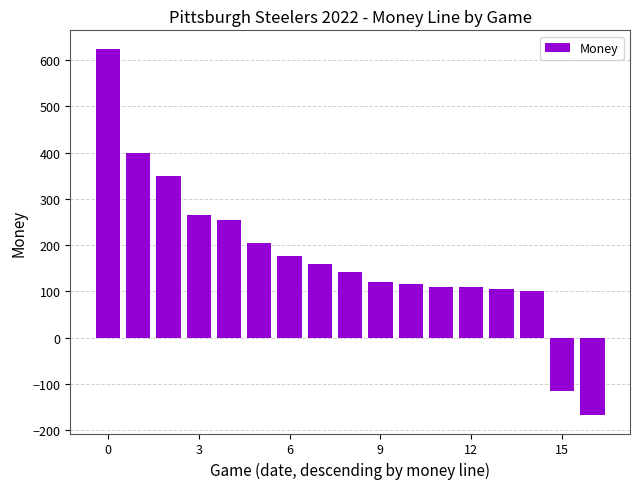

What is the value of the 7th bar from the left?

177